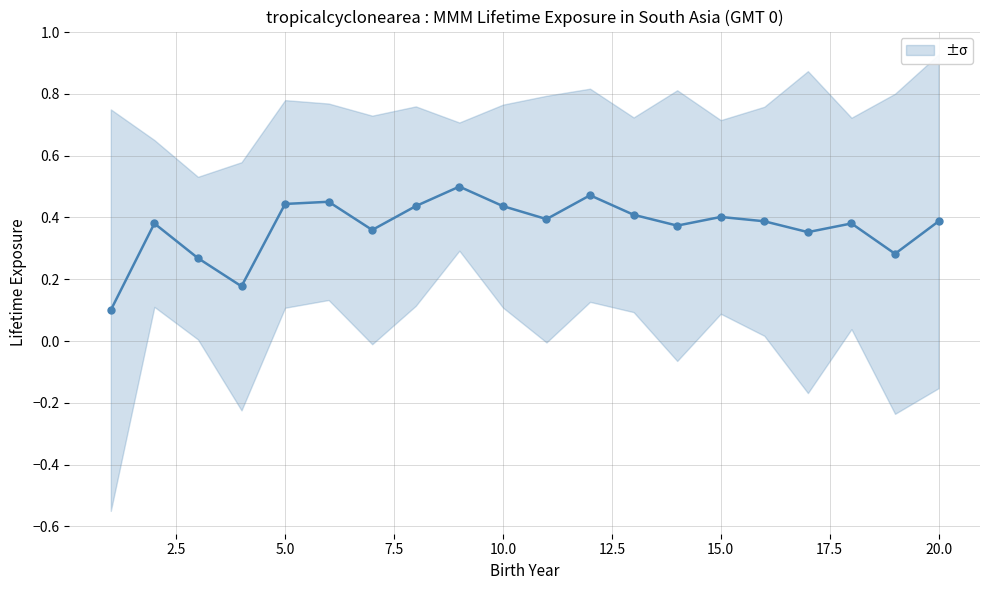

How many points are higher than both their immediate neighbors (excluding endpoints)?

6